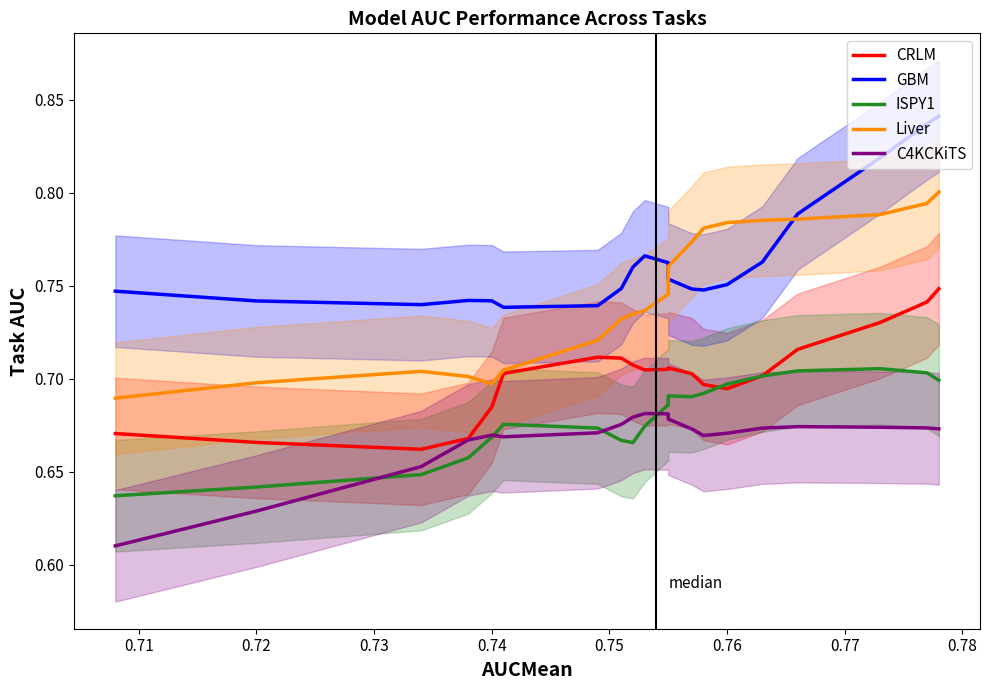

At how many categories does at least one series exceed 0?

20